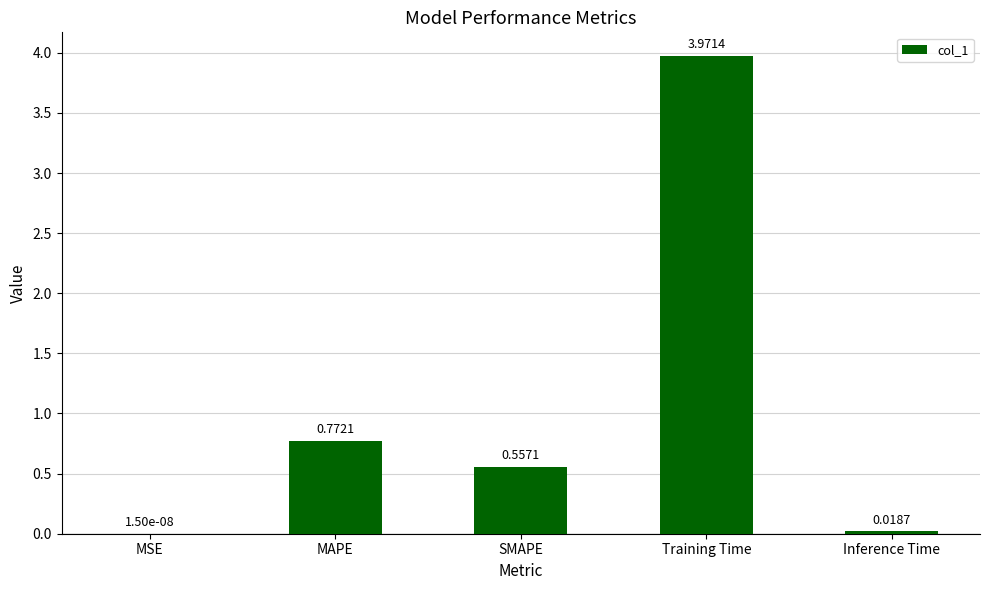

Where is the data nearest to the value 1?

MAPE